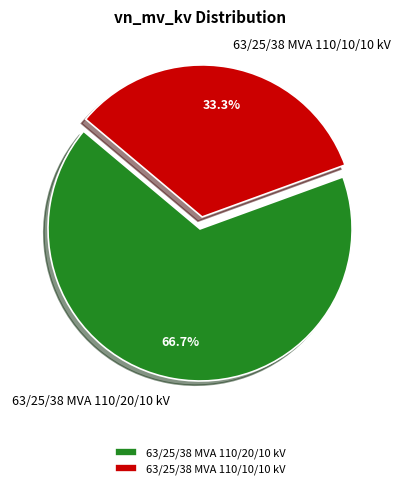

What is the smallest slice in the pie chart?

63/25/38 MVA 110/10/10 kV